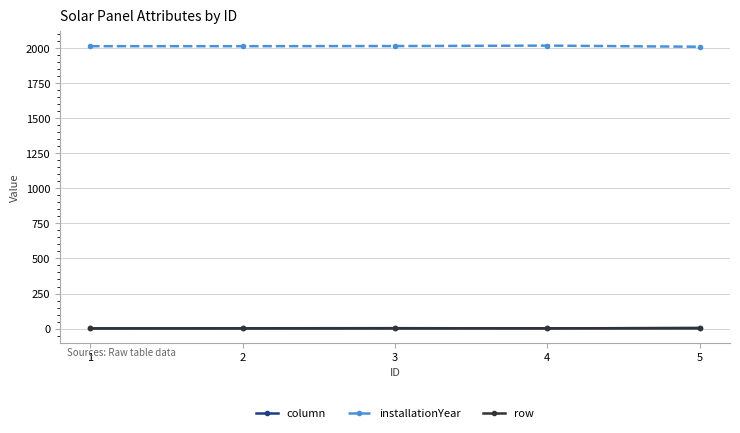

True or false: column and installationYear intersect in this chart.

False